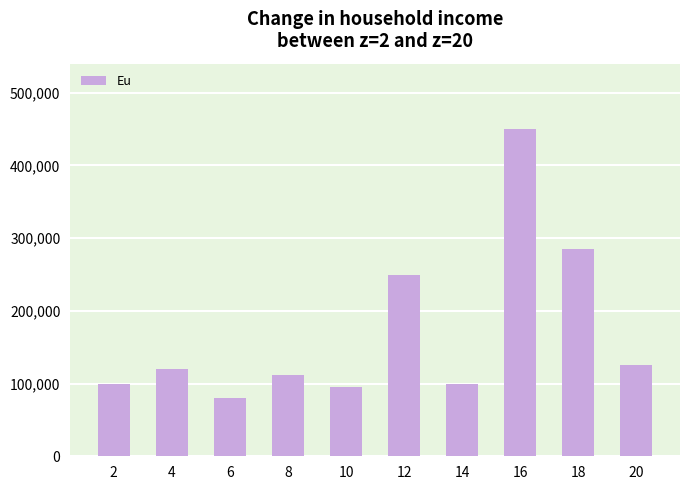

What is the difference between the maximum and minimum values?

370000